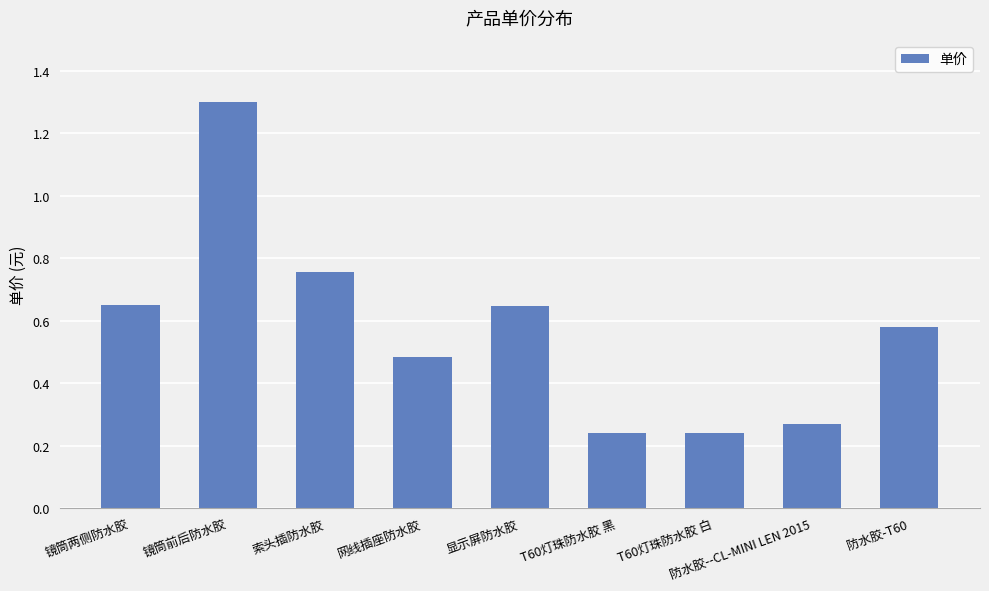

Count the values in the range 0 to 1.

8